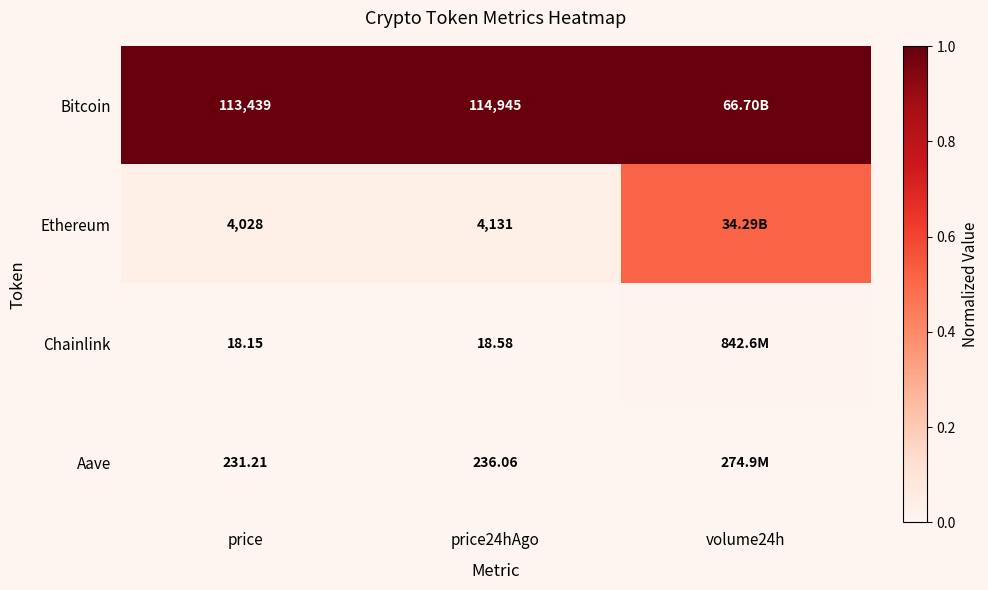

Rank the series at price24hAgo from lowest to highest value.

Chainlink, Aave, Ethereum, Bitcoin